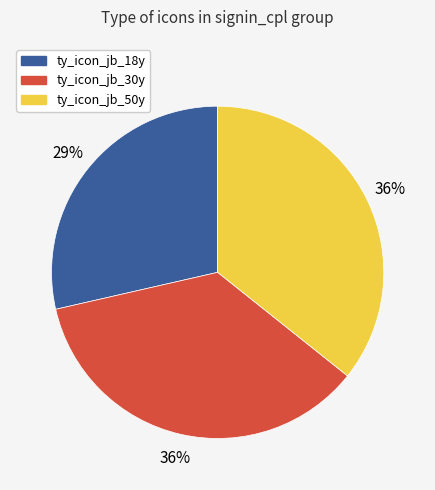

Combined, do ty_icon_jb_18y and ty_icon_jb_50y account for over 50%?

Yes